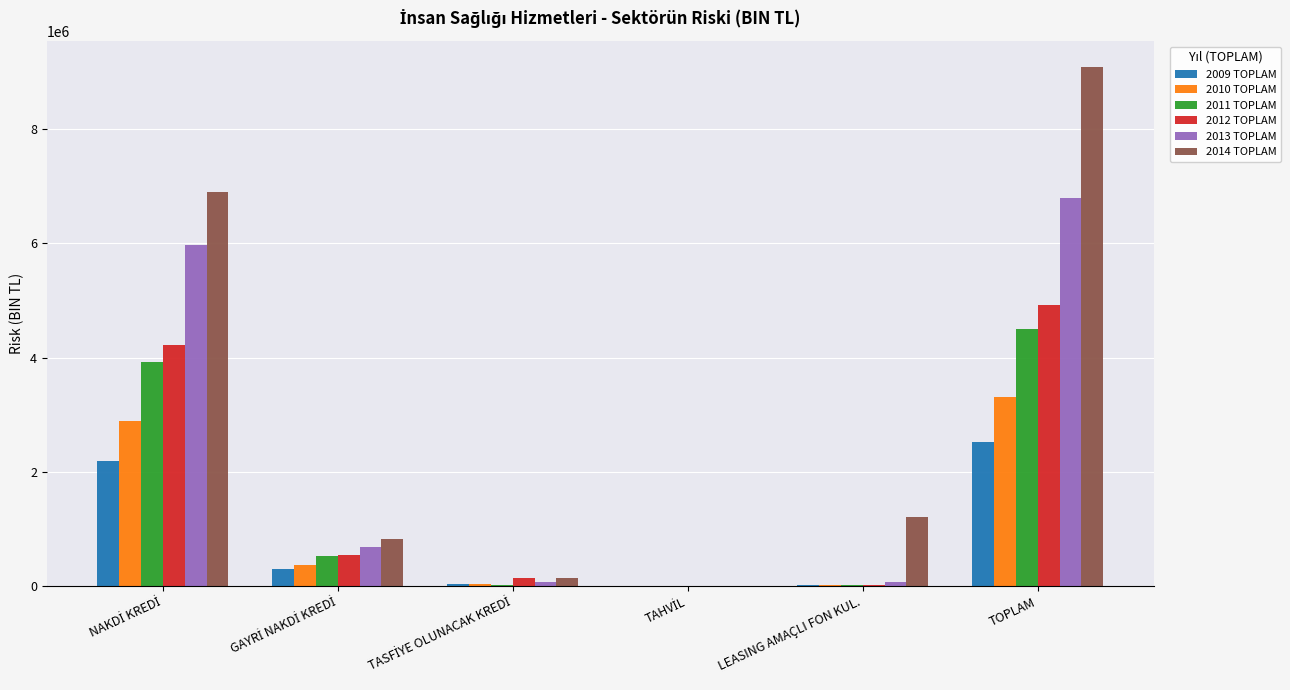

At which label does 2009 TOPLAM reach its peak?

TOPLAM